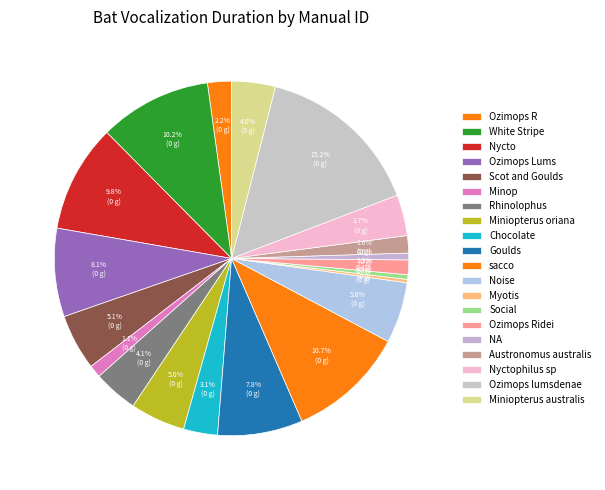

What percentage is the Ozimops Lums slice, to the nearest percent?

8%